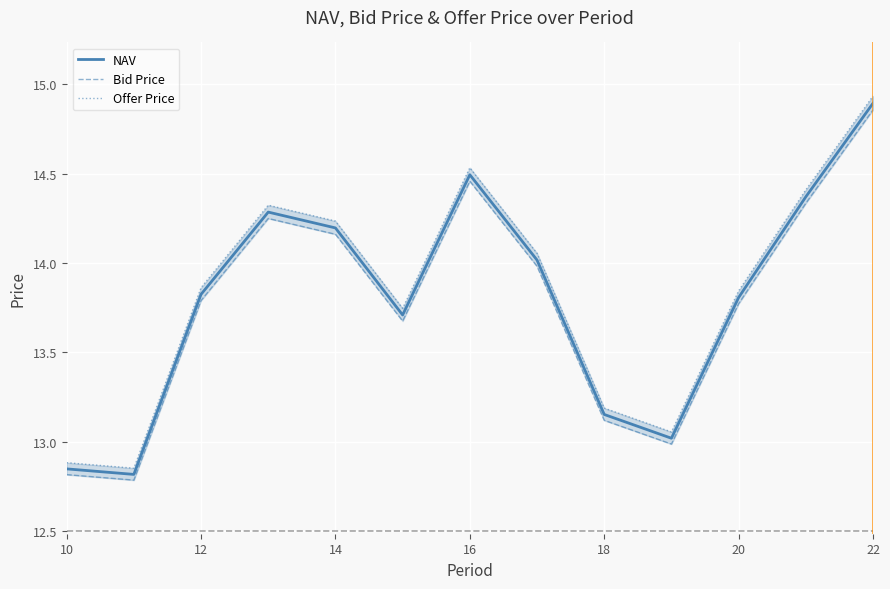

What is the maximum value for NAV?

14.9